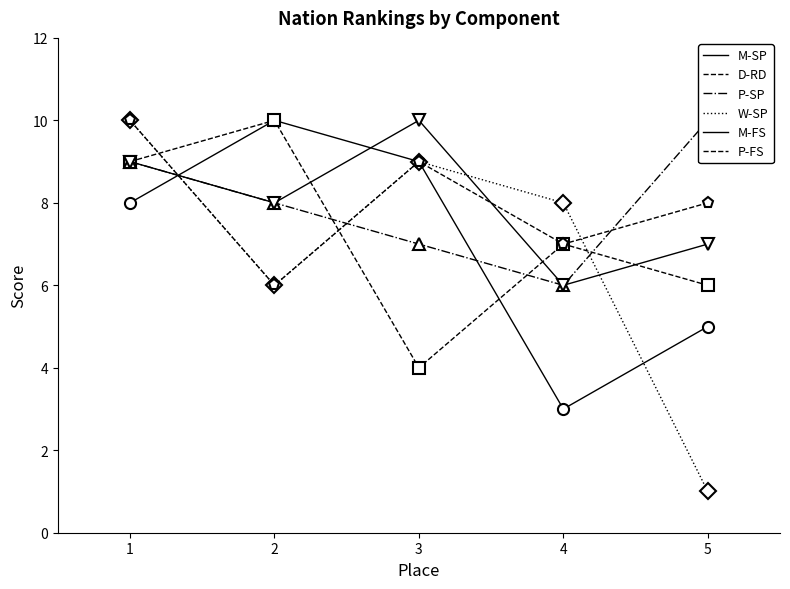

Reading left to right, what are all the values shown in this chart?

M-SP: 8	10	9	3	5
D-RD: 9	10	4	7	6
P-SP: 9	8	7	6	10
W-SP: 10	6	9	8	1
M-FS: 9	8	10	6	7
P-FS: 10	6	9	7	8